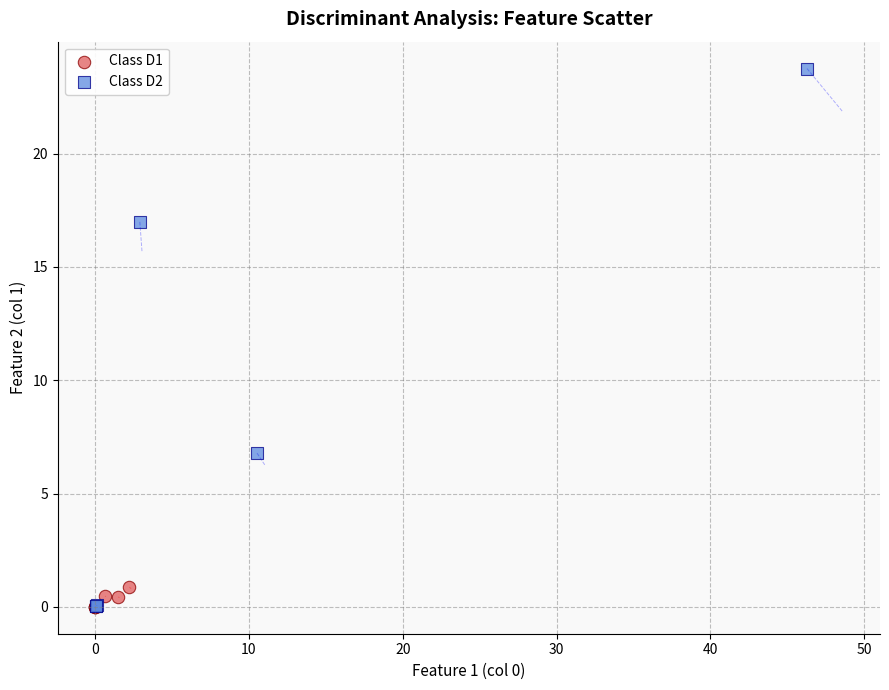

Which series has the largest Y range (max minus min)?

Class D2